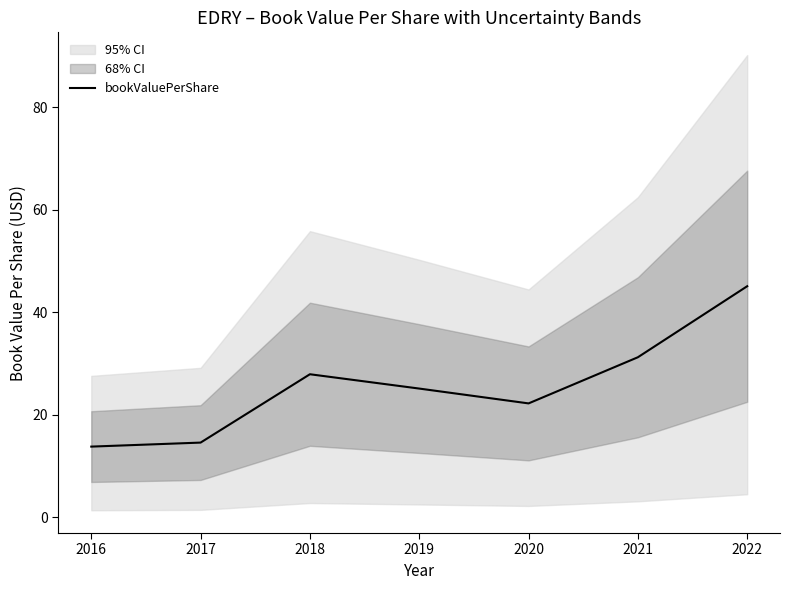

Reading left to right, what are all the values shown in this chart?

2016=13.8	2017=14.6	2018=27.9	2019=25.1	2020=22.2	2021=31.2	2022=45.1